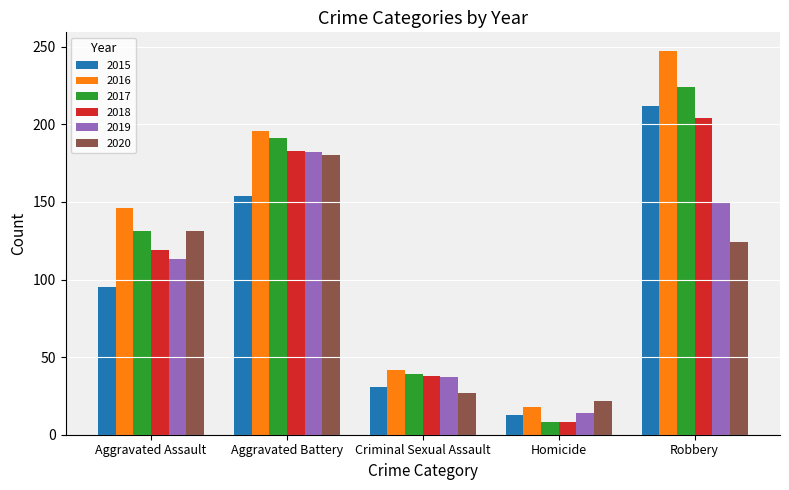

Rank the categories by 2017 value from lowest to highest.

Homicide, Criminal Sexual Assault, Aggravated Assault, Aggravated Battery, Robbery